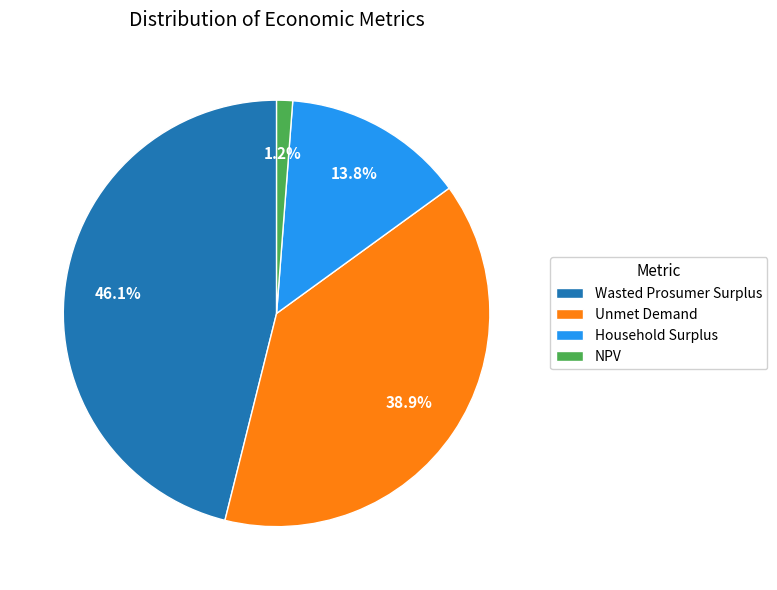

Does any single category account for the majority?

No